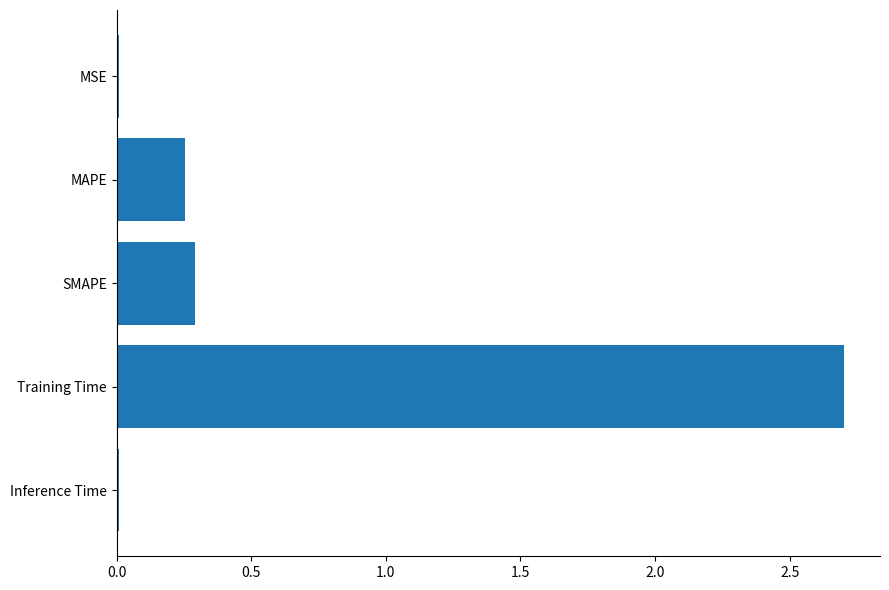

The chart shows a value of 0.1 at MAPE. True or false?

False